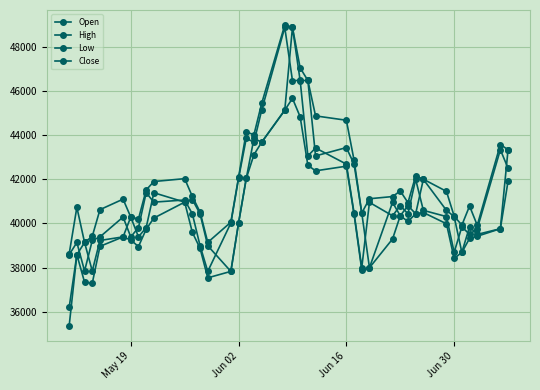

How many values in the Open series exceed 40435?

20